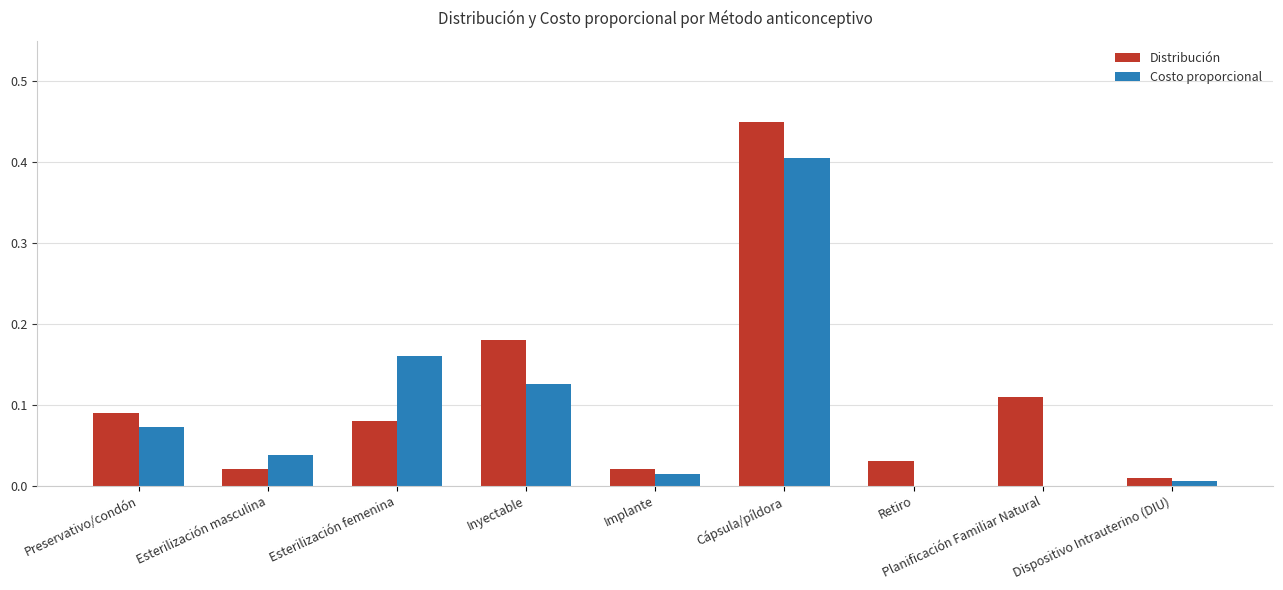

What is the difference between the Costo proporcional values at Cápsula/píldora and Retiro?

0.4